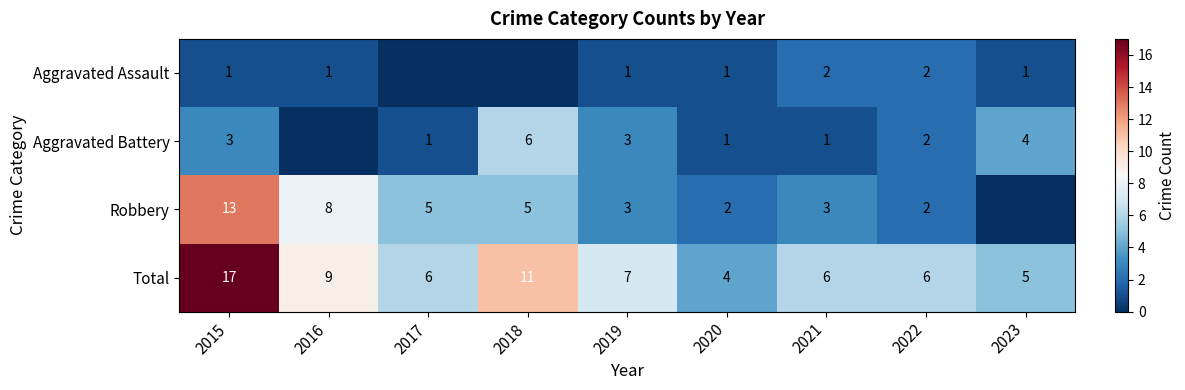

What is the difference between the Total values at 2018 and 2023?

6